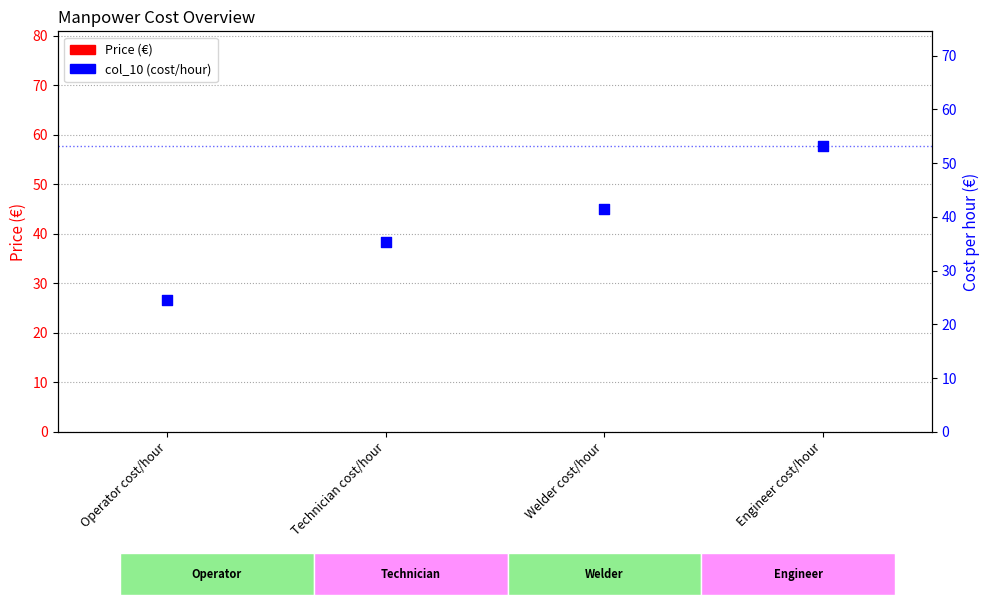

Which series has the largest total across all categories?

col_10 (cost/hour)